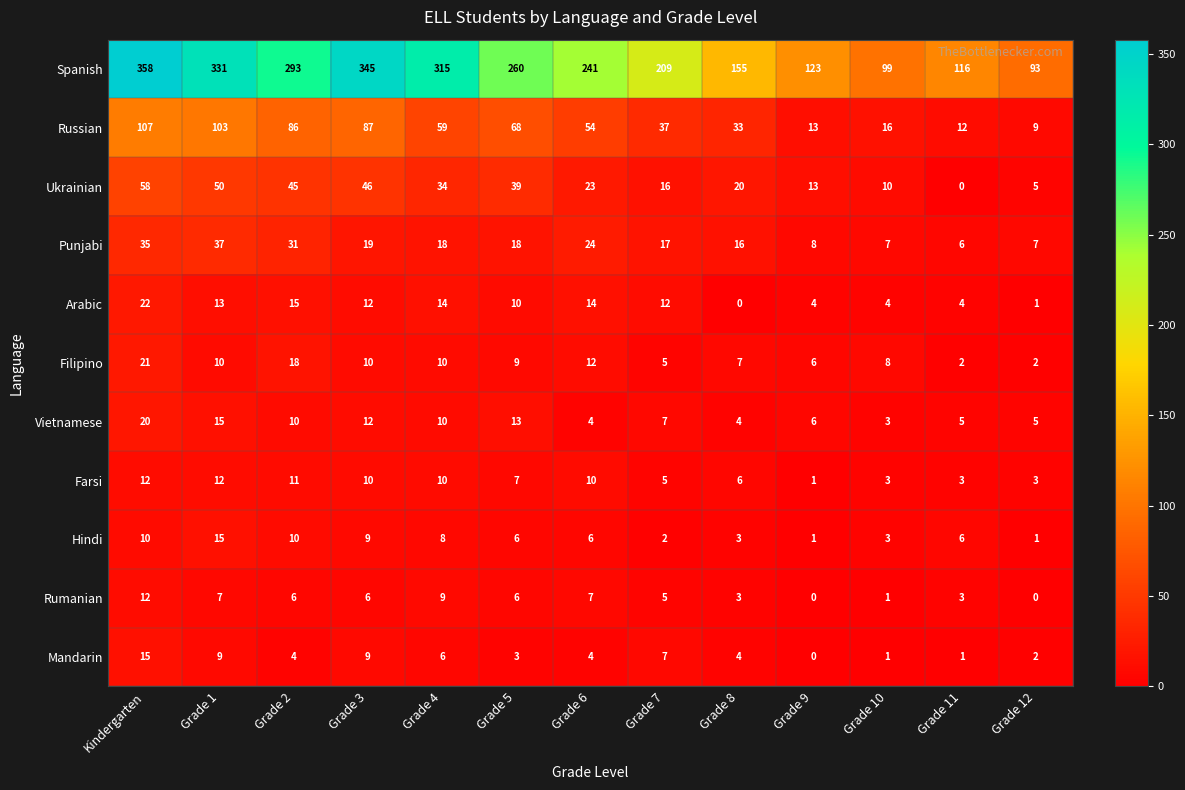

Which label corresponds to the largest value in the chart?

Kindergarten